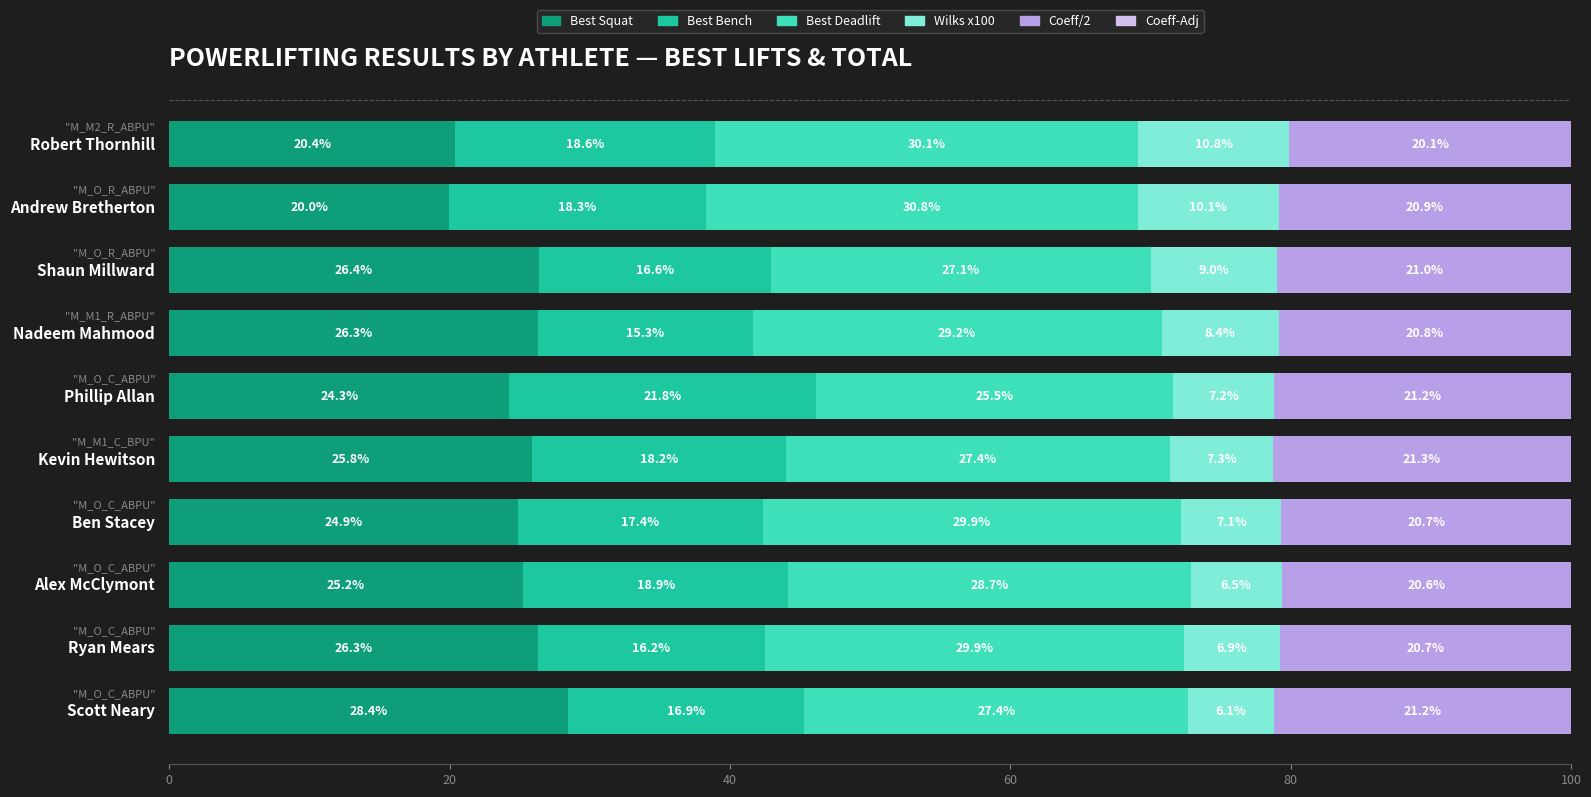

Read the Best Bench value at 9.

16.9